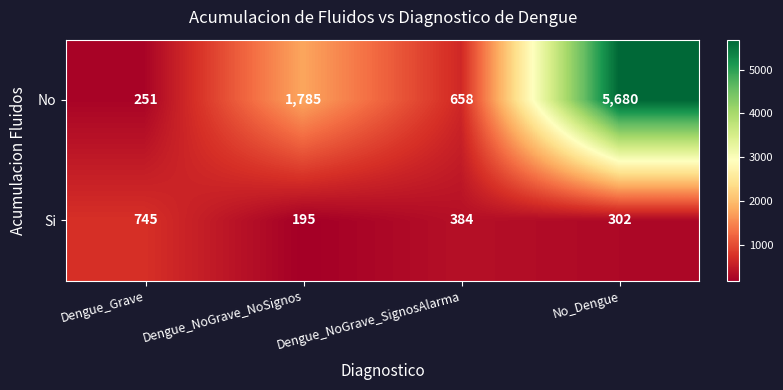

True or false: No has a value of 658 at Dengue_NoGrave_SignosAlarma.

True